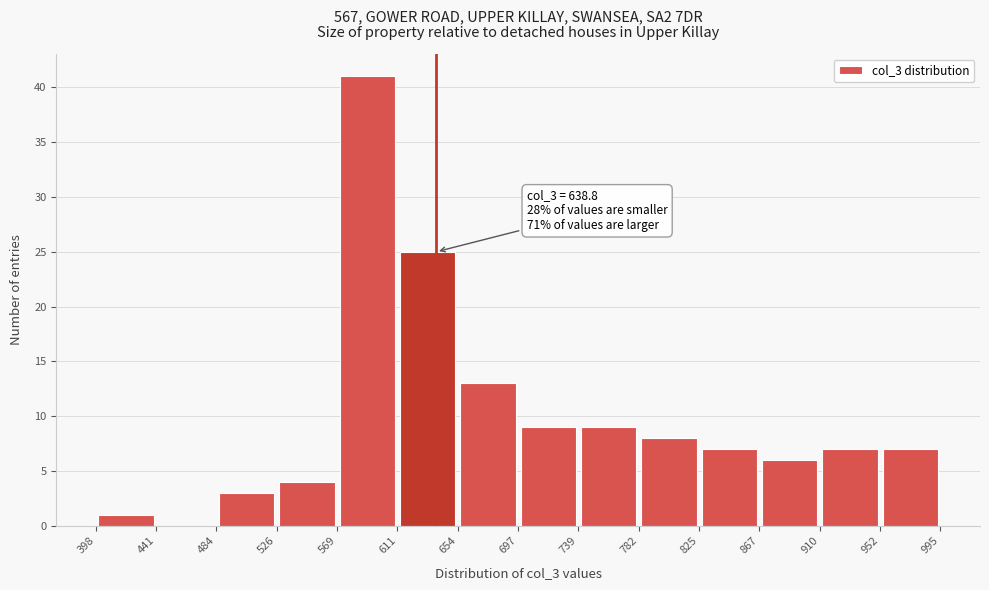

Over which range of the x-axis is the bar tallest?

569 to 611